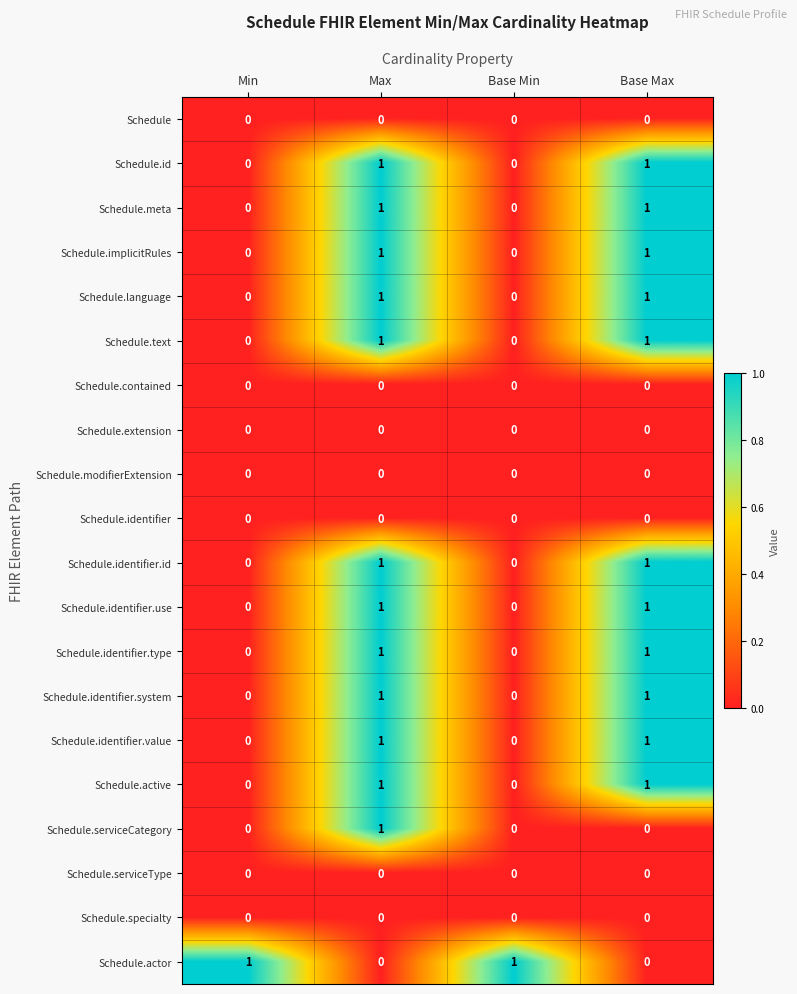

Count the Schedule.identifier.system values in the range 0 to 1.

4